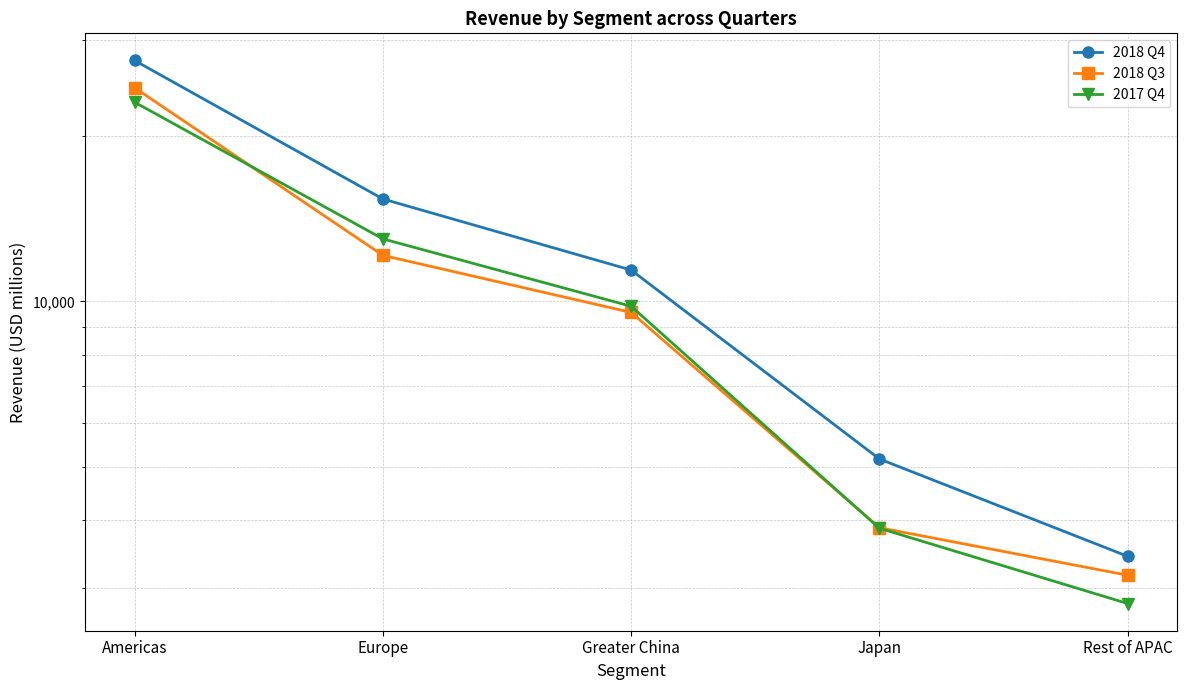

How many data points in 2018 Q3 are above 9551?

2